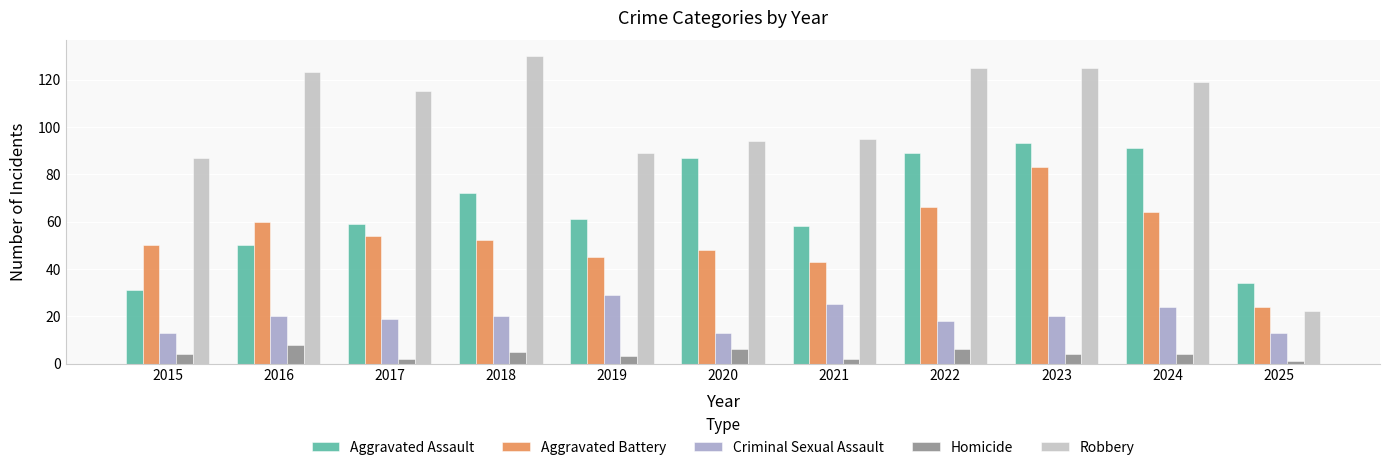

At 2018, list the series in order from smallest to largest.

Homicide, Criminal Sexual Assault, Aggravated Battery, Aggravated Assault, Robbery